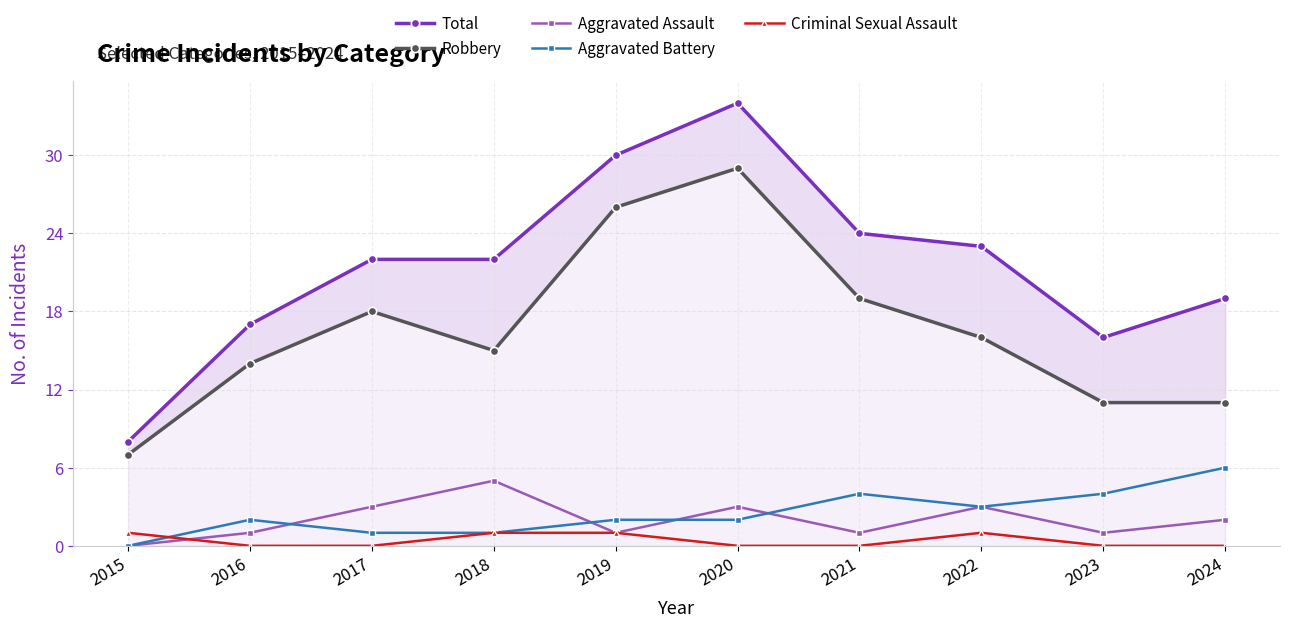

List the series in order of their peak value, lowest first.

Criminal Sexual Assault, Aggravated Assault, Aggravated Battery, Robbery, Total